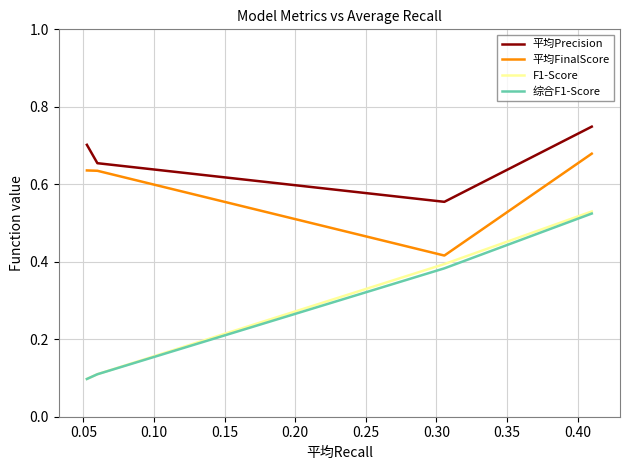

True or false: 综合F1-Score and 平均Precision cross at least once.

False